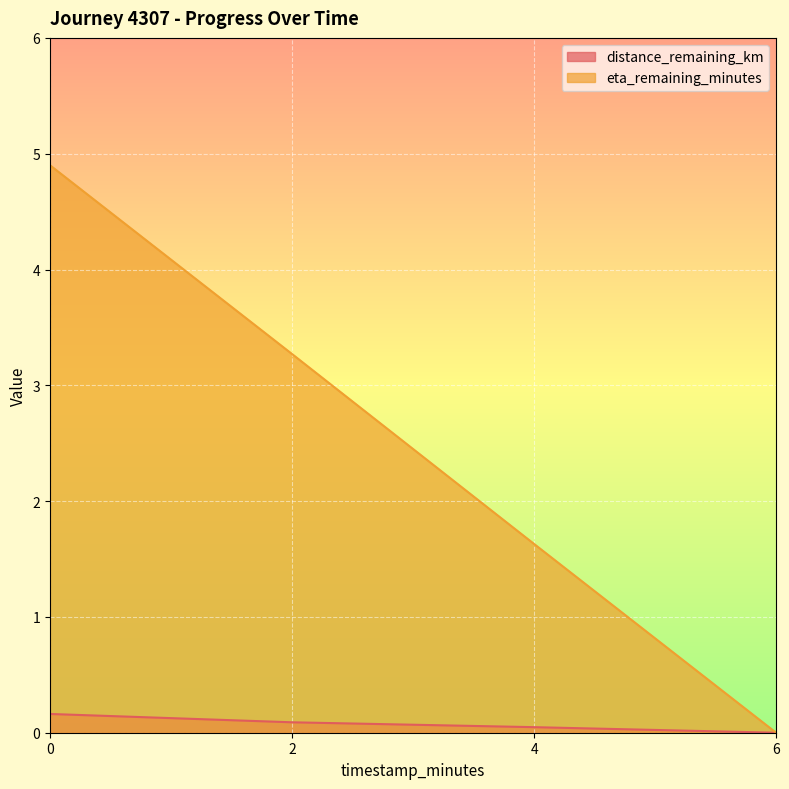

The distance_remaining_km series shows 0.0 at 4. True or false?

True